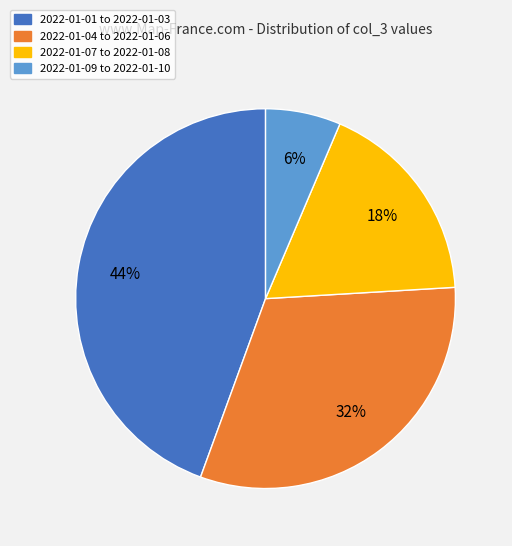

Is there a majority slice in this chart?

No